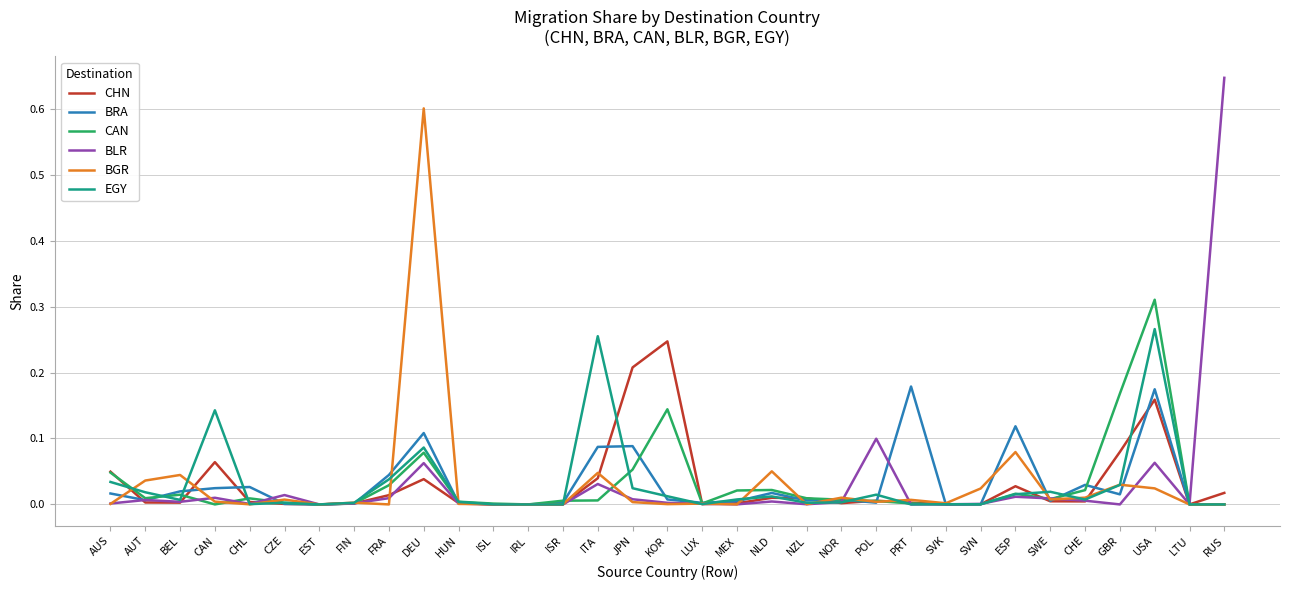

Between HUN and GBR, which series saw the biggest shift?

CAN